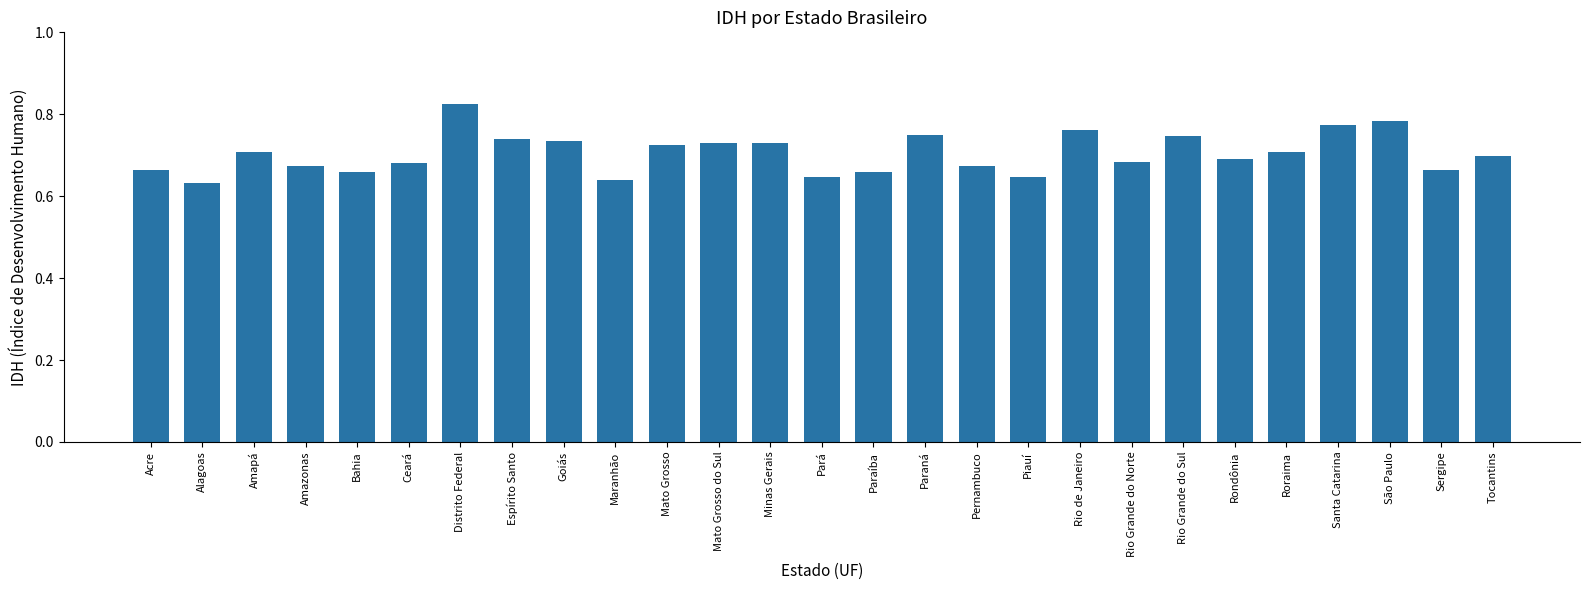

The value at Rondônia is 0.4. True or false?

False